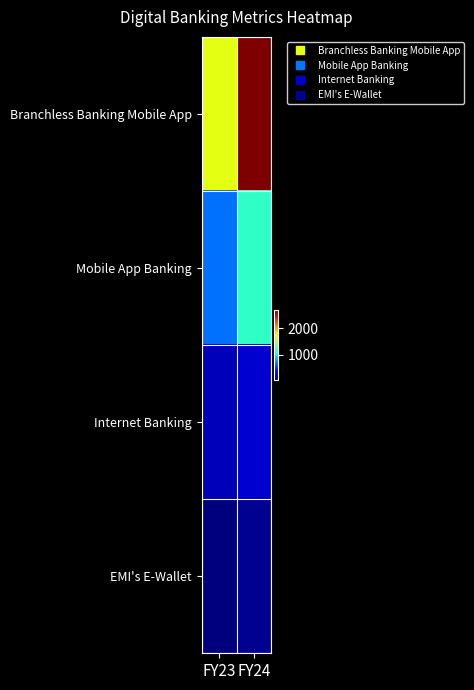

What is the difference between the highest and lowest values at FY24?

2612